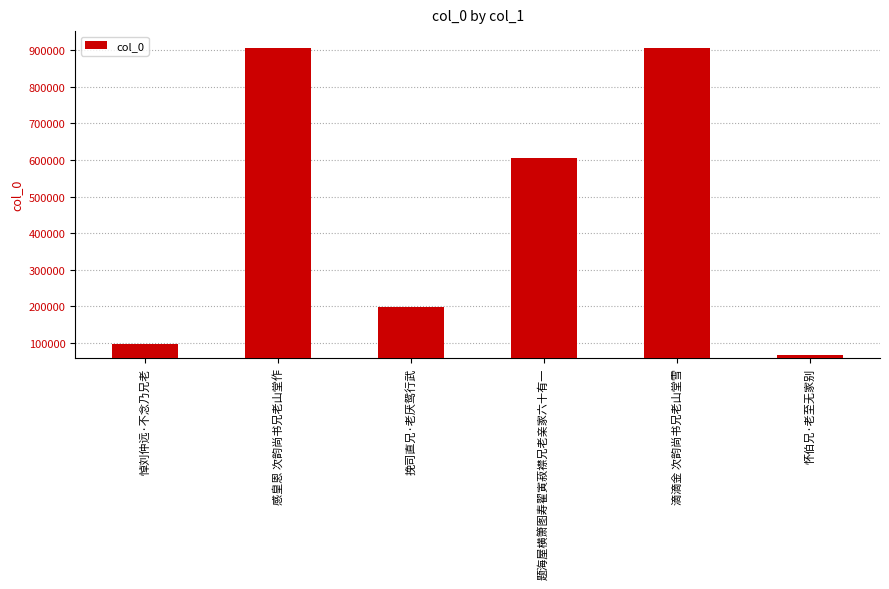

The chart shows a value of 339878 at 题海屋横箫图寿翟寅菽襟兄老亲家六十有一. True or false?

False